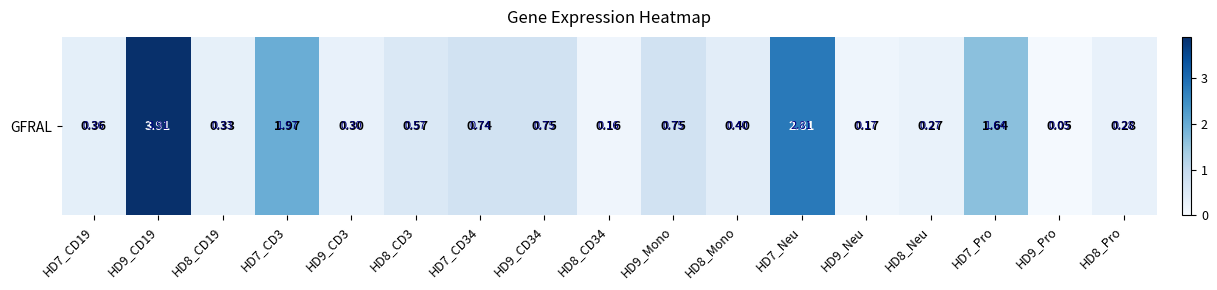

Rank the categories by value from lowest to highest.

HD9_Pro, HD8_CD34, HD9_Neu, HD8_Neu, HD8_Pro, HD9_CD3, HD8_CD19, HD7_CD19, HD8_Mono, HD8_CD3, HD7_CD34, HD9_CD34, HD9_Mono, HD7_Pro, HD7_CD3, HD7_Neu, HD9_CD19